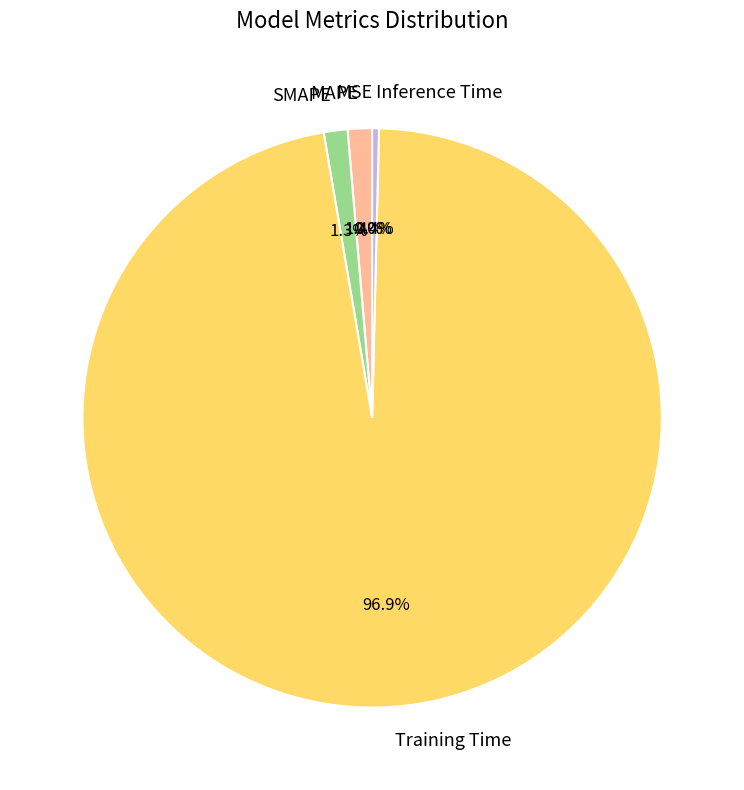

To the nearest percent, what is the average slice percentage?

20%